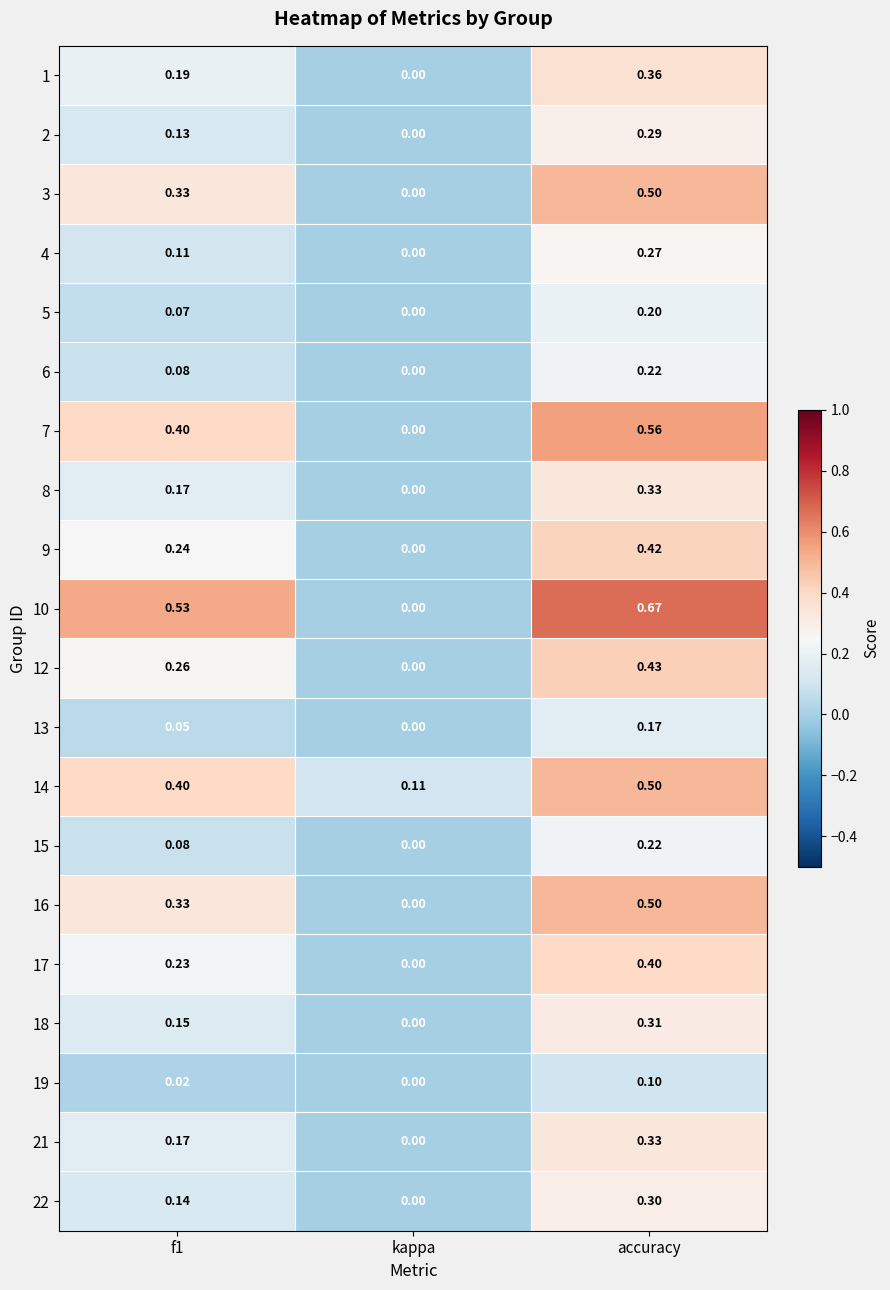

How many values in the 6 series exceed 0?

2